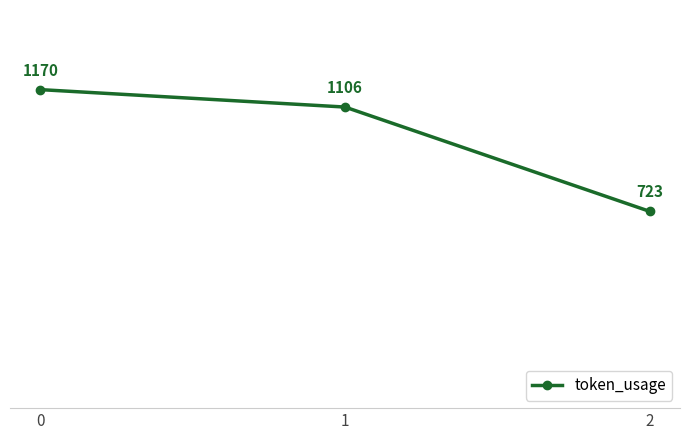

What is the value of the 2nd point from the left?

1106